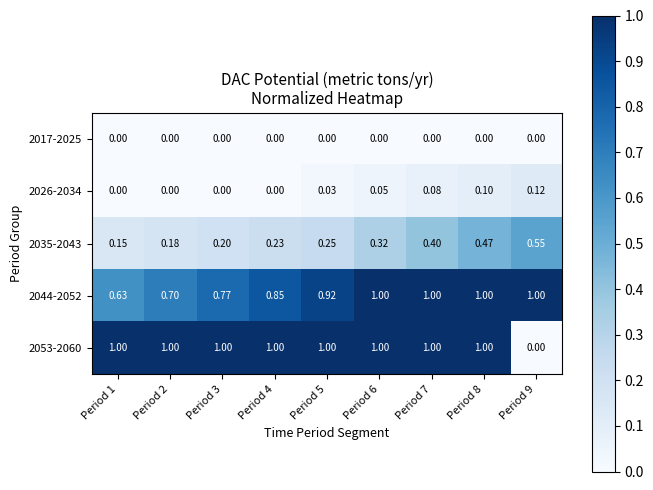

Reading left to right, extract all data points from this chart.

2017-2025: Period 1=0.0	Period 2=0.0	Period 3=0.0	Period 4=0.0	Period 5=0.0	Period 6=0.0	Period 7=0.0	Period 8=0.0	Period 9=0.0
2026-2034: Period 1=0.0	Period 2=0.0	Period 3=0.0	Period 4=0.0	Period 5=0.0	Period 6=0.1	Period 7=0.1	Period 8=0.1	Period 9=0.1
2035-2043: Period 1=0.1	Period 2=0.2	Period 3=0.2	Period 4=0.2	Period 5=0.2	Period 6=0.3	Period 7=0.4	Period 8=0.5	Period 9=0.6
2044-2052: Period 1=0.6	Period 2=0.7	Period 3=0.8	Period 4=0.8	Period 5=0.9	Period 6=1.0	Period 7=1.0	Period 8=1.0	Period 9=1.0
2053-2060: Period 1=1.0	Period 2=1.0	Period 3=1.0	Period 4=1.0	Period 5=1.0	Period 6=1.0	Period 7=1.0	Period 8=1.0	Period 9=0.0